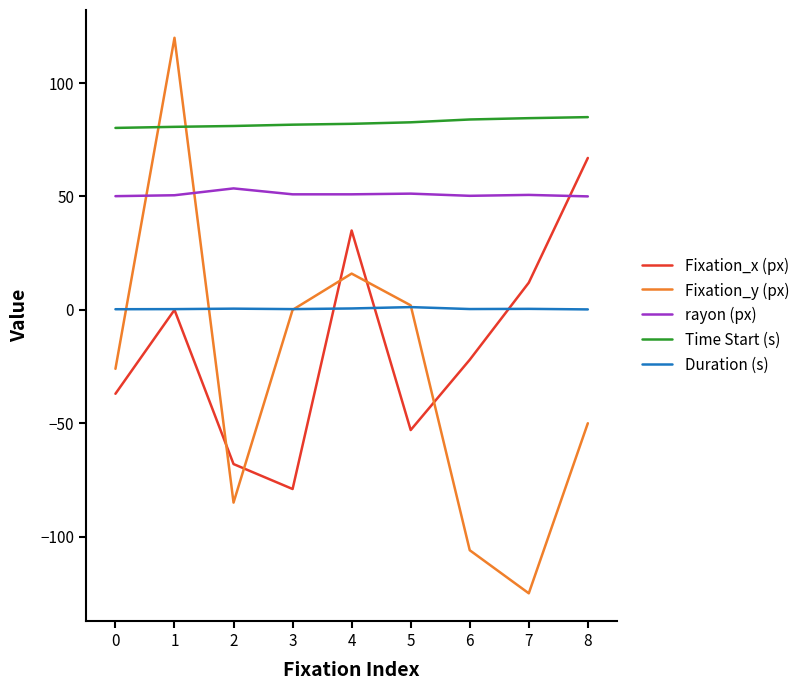

Where is the first local minimum for Fixation_x (px)?

3